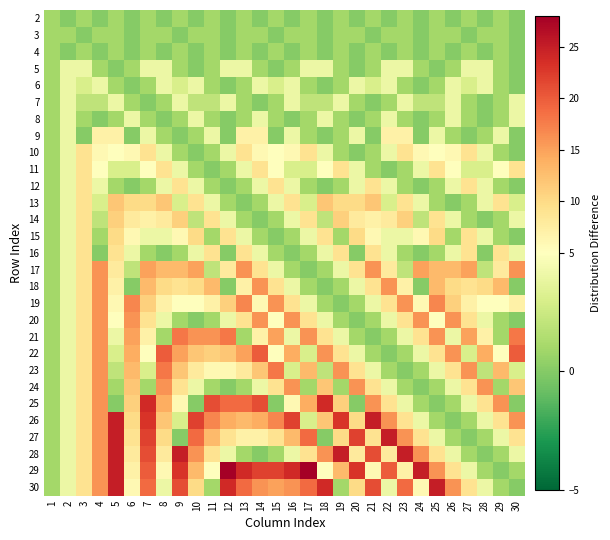

What is the maximum value shown in the chart?

28